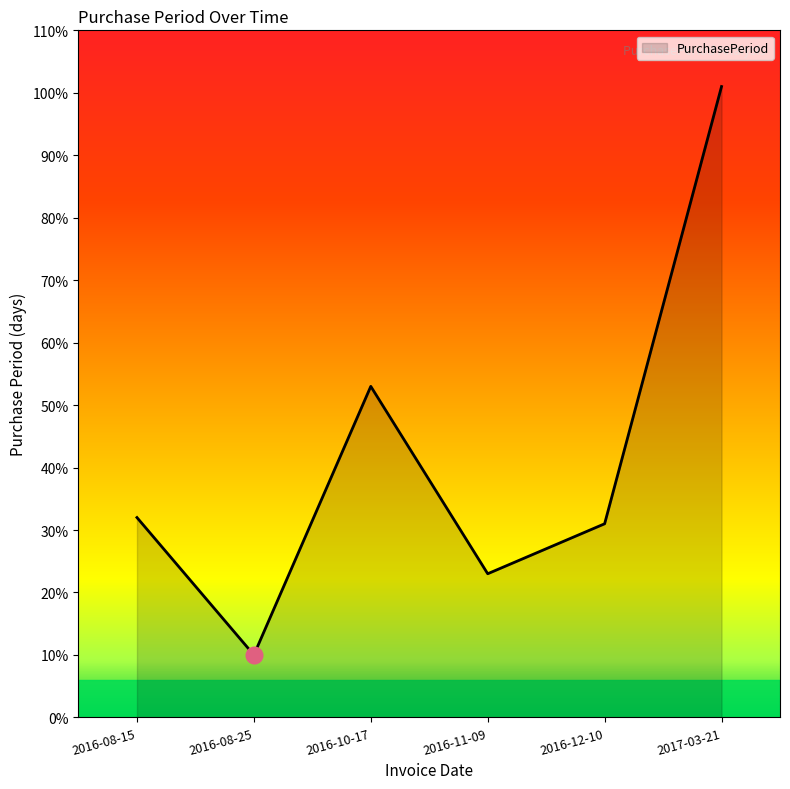

True or false: the data shows 32 at 2017-03-21.

False